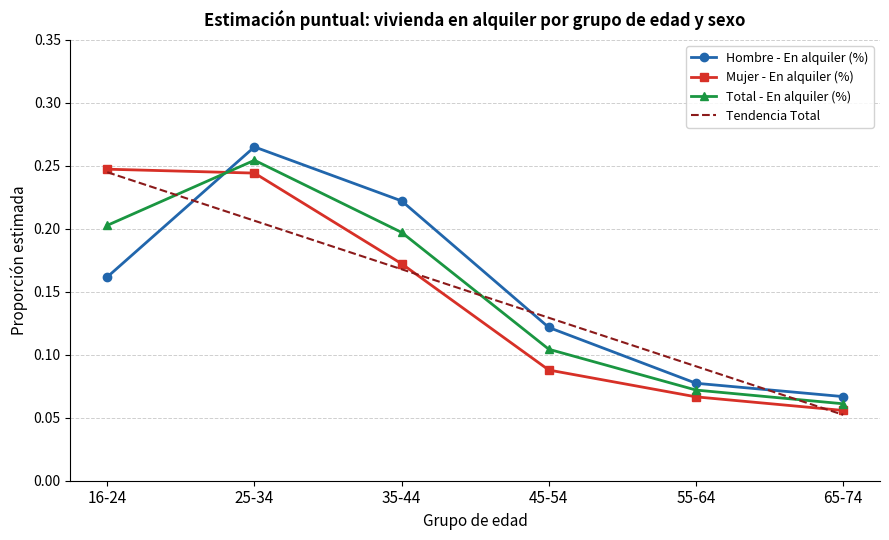

What position from the right is 16-24?

6